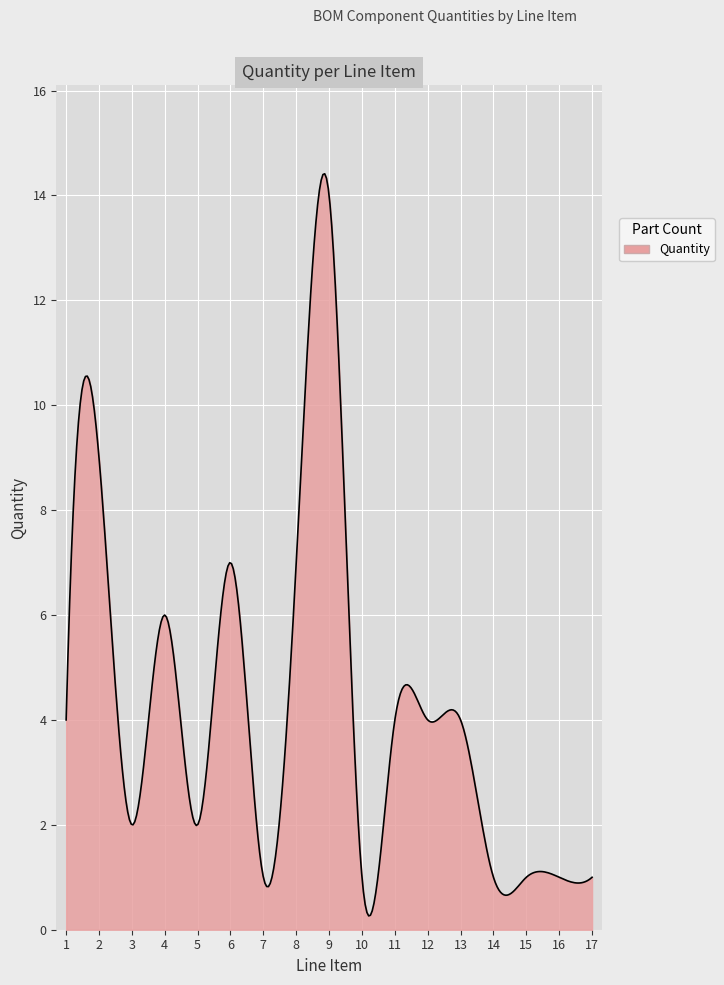

What is the greatest value displayed?

14.4